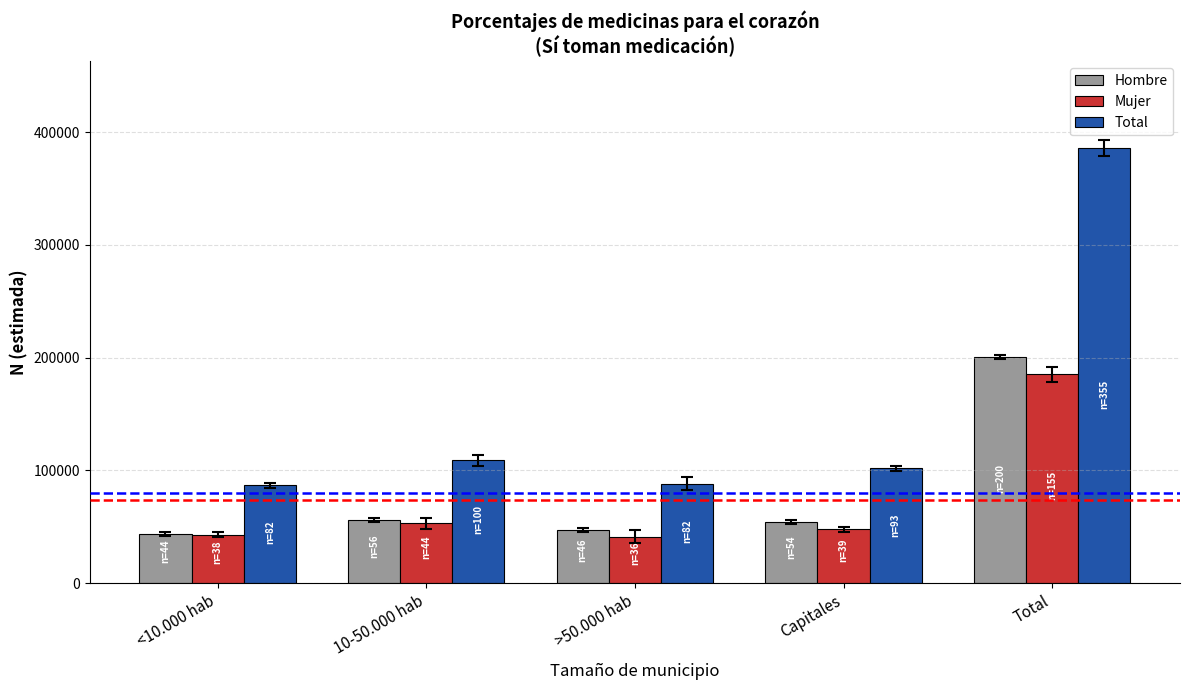

How many groups of bars are there?

5